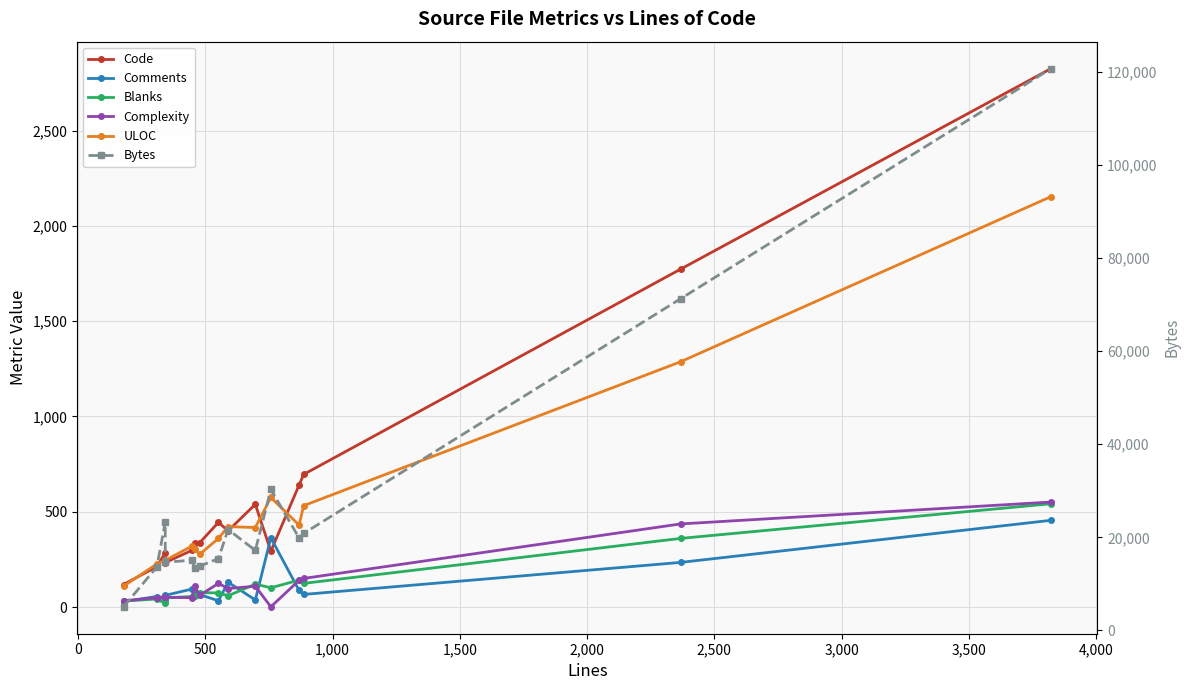

Which series has the largest total across all categories?

Bytes